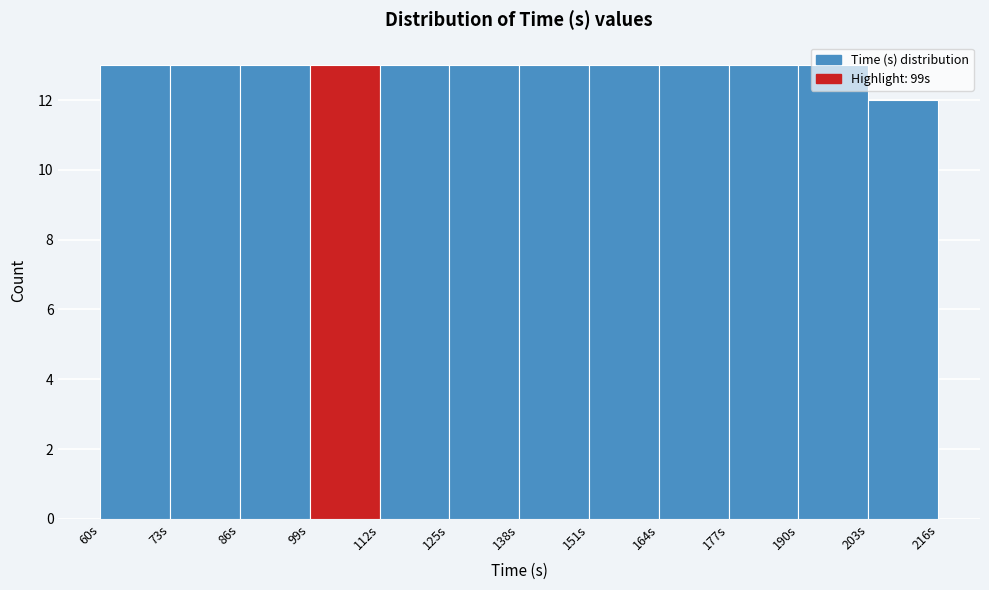

Reading left to right, transcribe this chart: for each bar, give the range it covers on the x-axis and its height. Neither the bar edges nor the heights are printed on the chart, so give them approximately, as read against the axes.

60 to 73: 13
73 to 86: 13
86 to 99: 13
99 to 112: 13
112 to 125: 13
125 to 138: 13
138 to 151: 13
151 to 164: 13
164 to 177: 13
177 to 190: 13
190 to 203: 13
203 to 216: 12